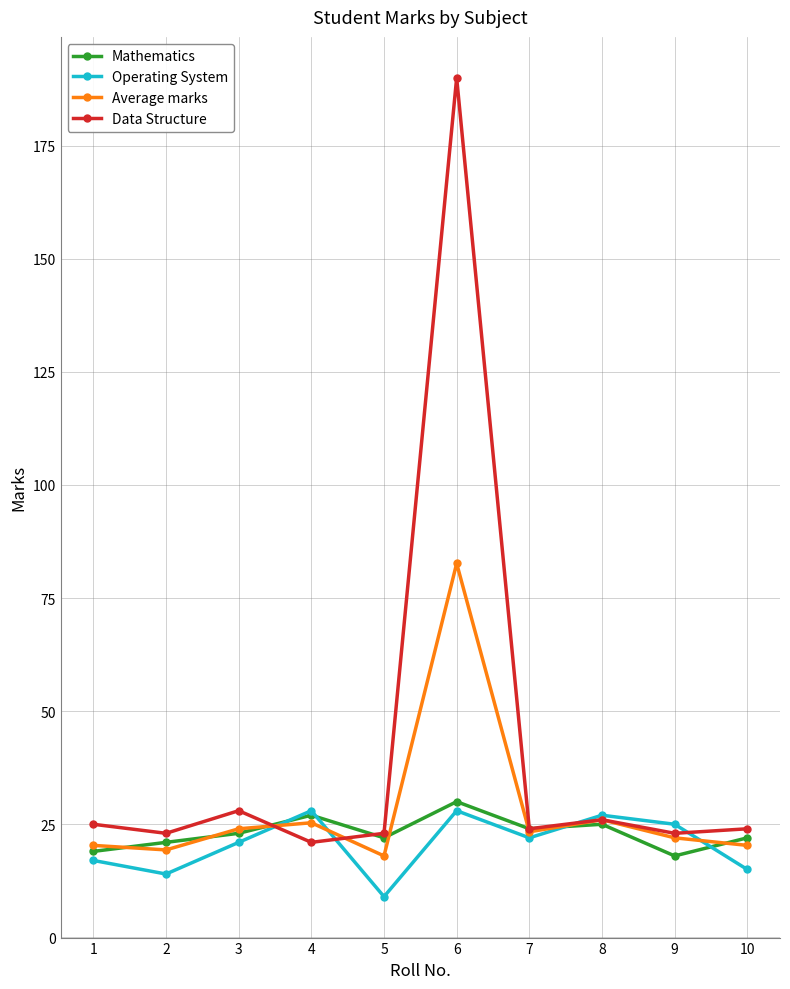

Is it true that Average marks equals 38.4 at 8?

False